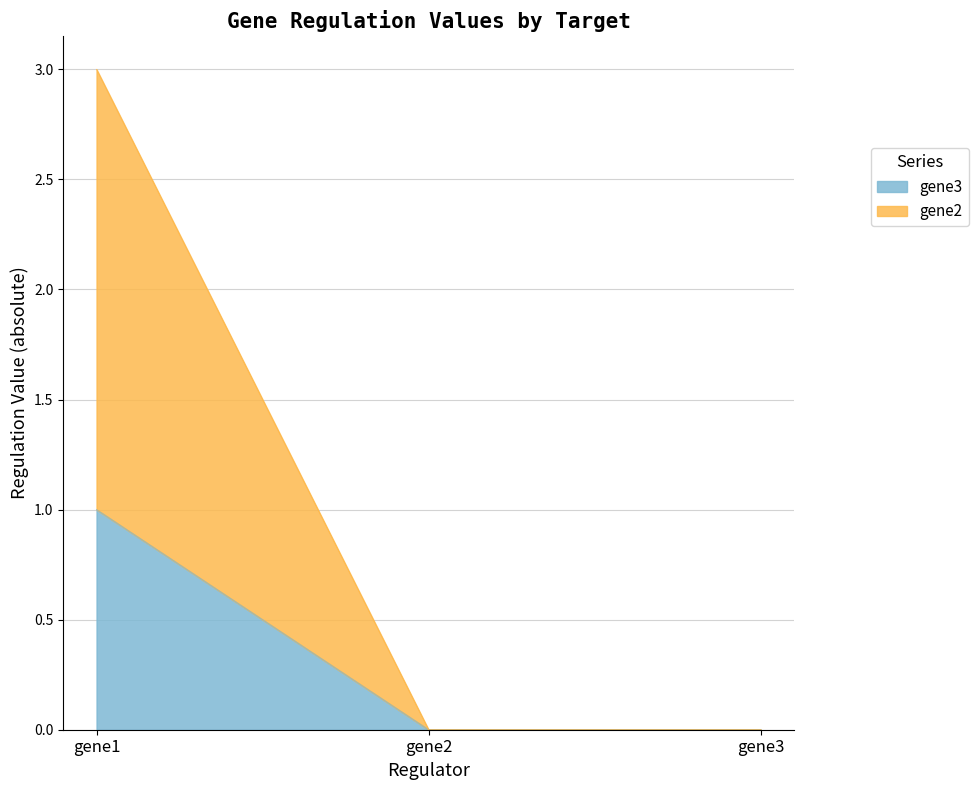

The value of gene3 at gene3 is -2. True or false?

False